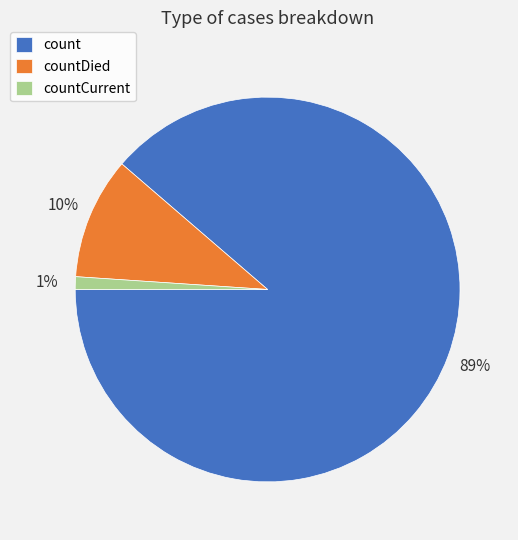

Is countCurrent the majority of the pie?

No